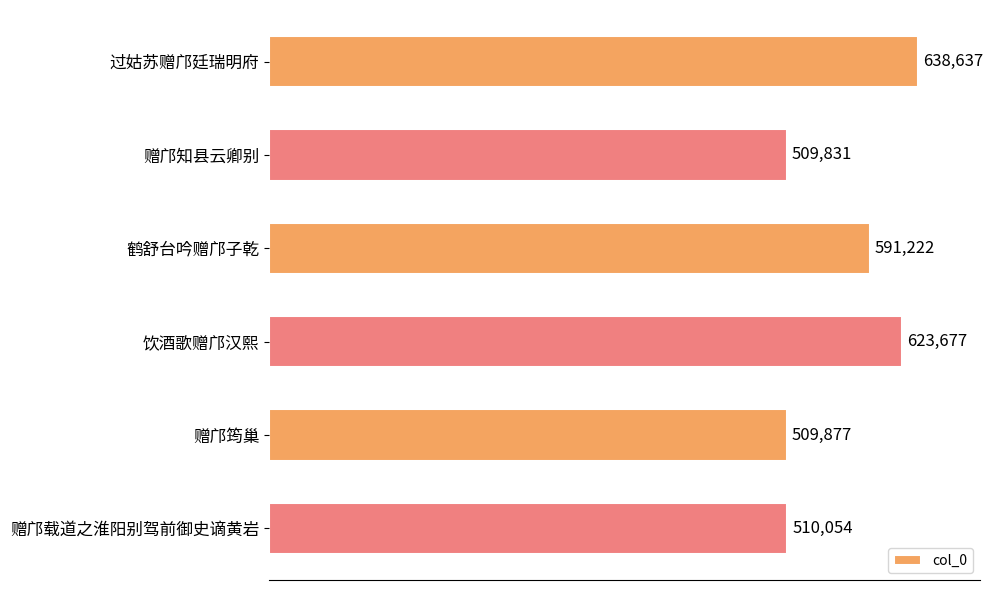

Is it true that the value at 饮酒歌赠邝汉熙 is 623677?

True